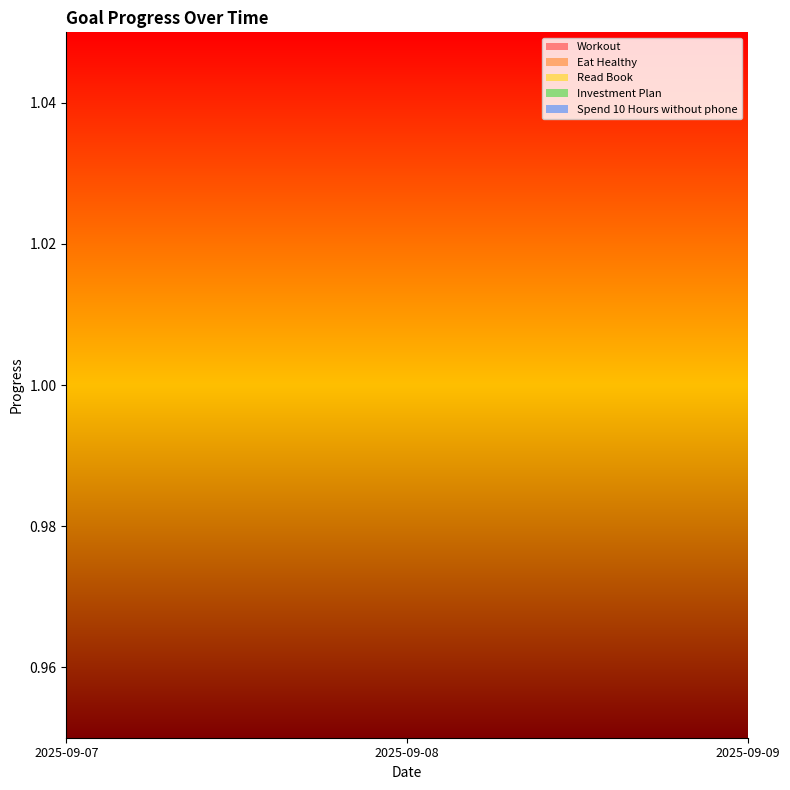

Rank the series by their average value, from lowest to highest.

Workout, Eat Healthy, Read Book, Investment Plan, Spend 10 Hours without phone